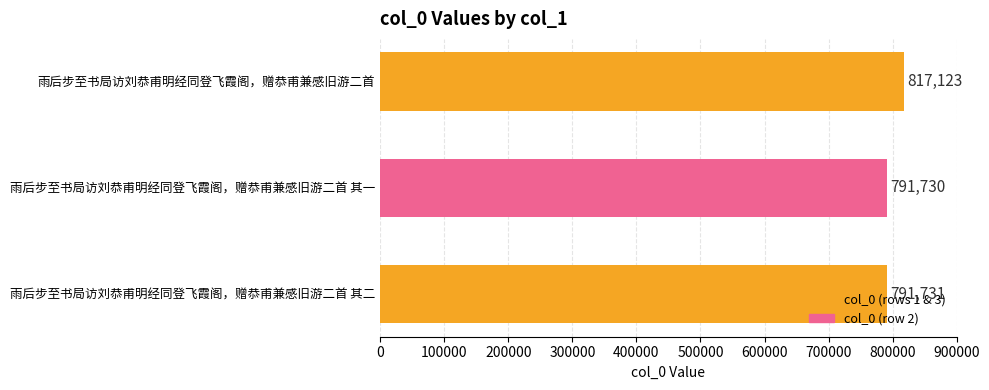

What is the greatest value displayed?

817123